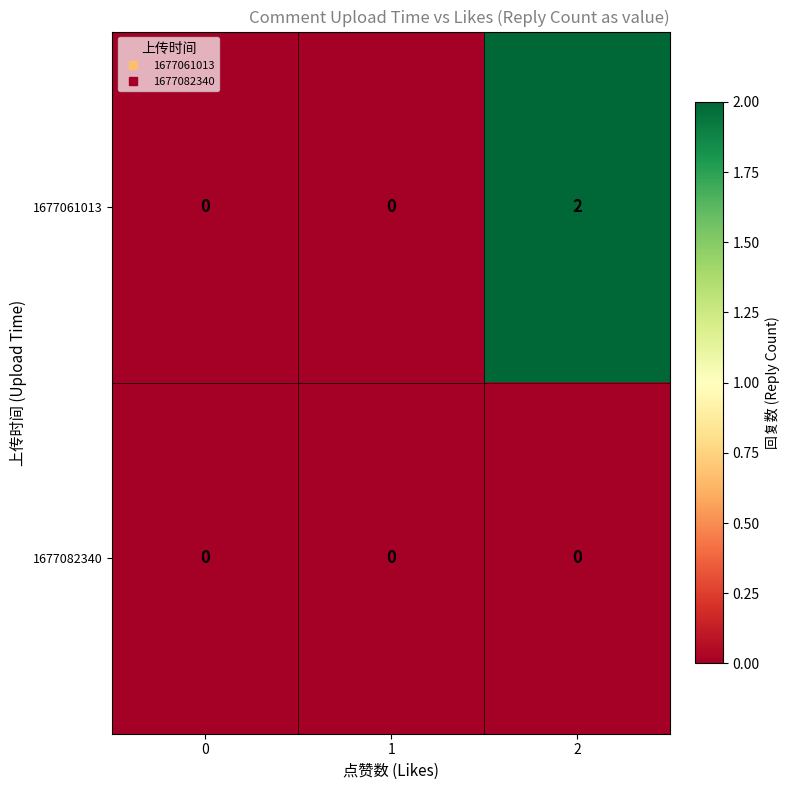

Between 0 and 2, which series saw the biggest shift?

1677061013